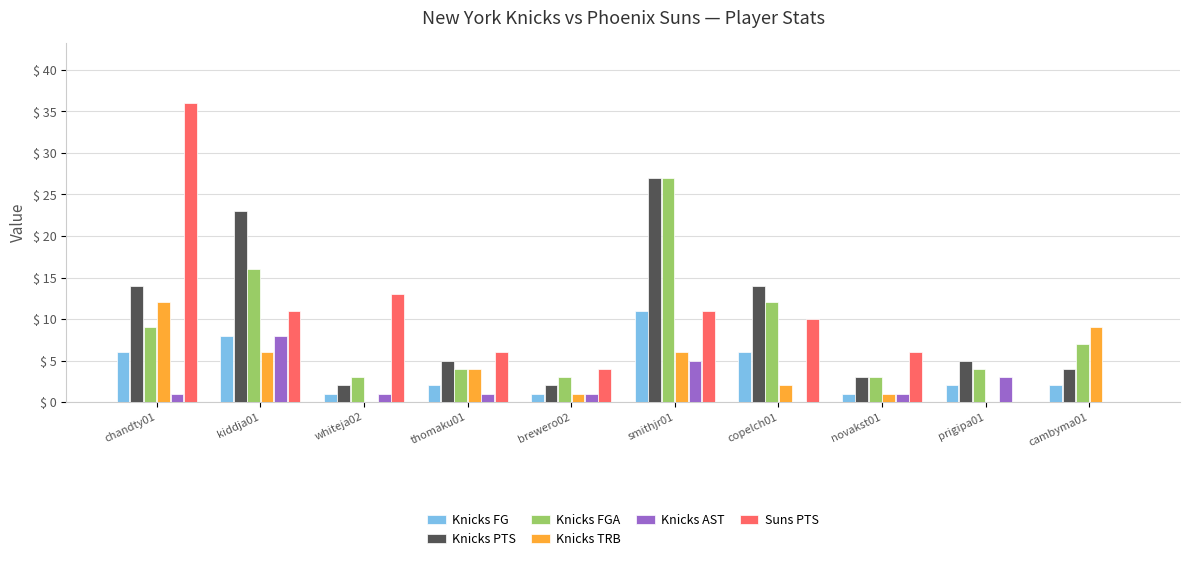

Is it true that Knicks AST equals 8 at kiddja01?

True